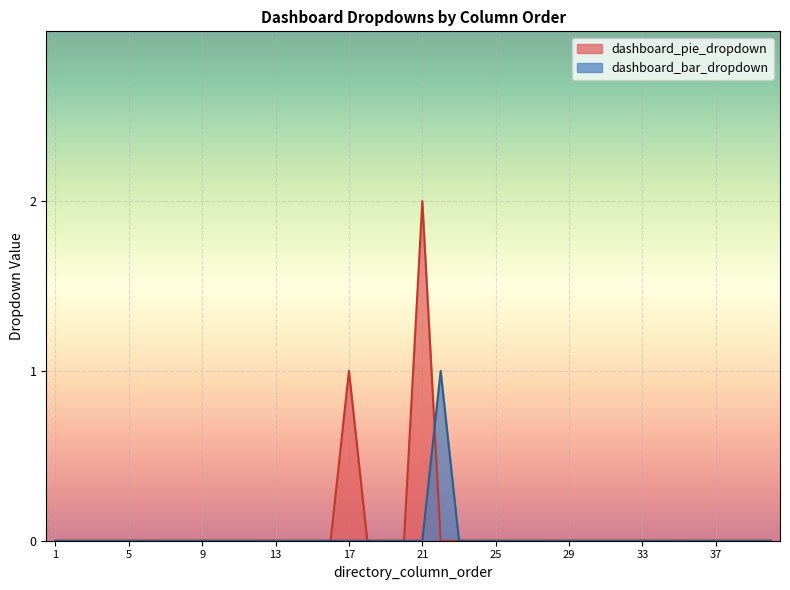

Is the value of dashboard_pie_dropdown at 2 greater than the value of dashboard_bar_dropdown at 11?

No